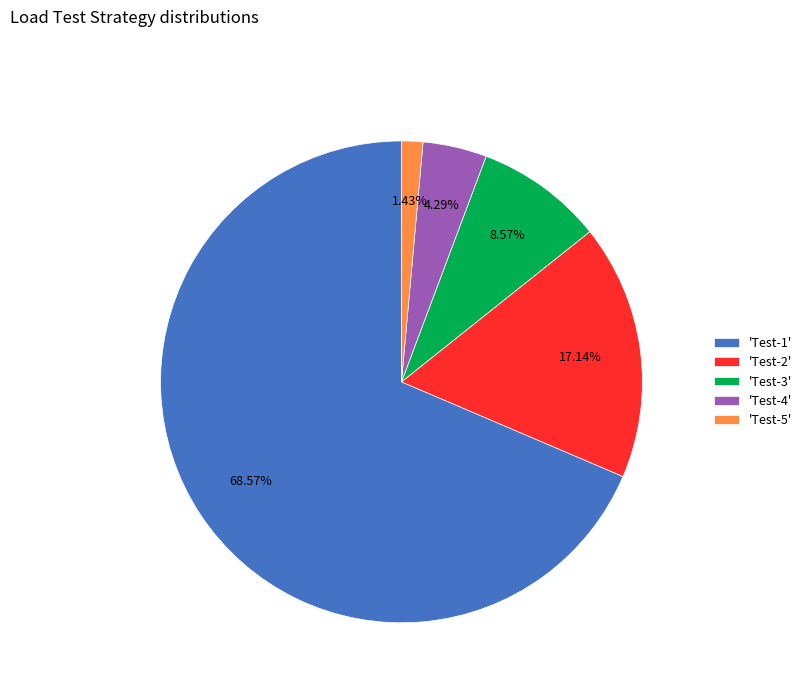

To the nearest percent, what is the difference between the largest and smallest slice percentages?

67%